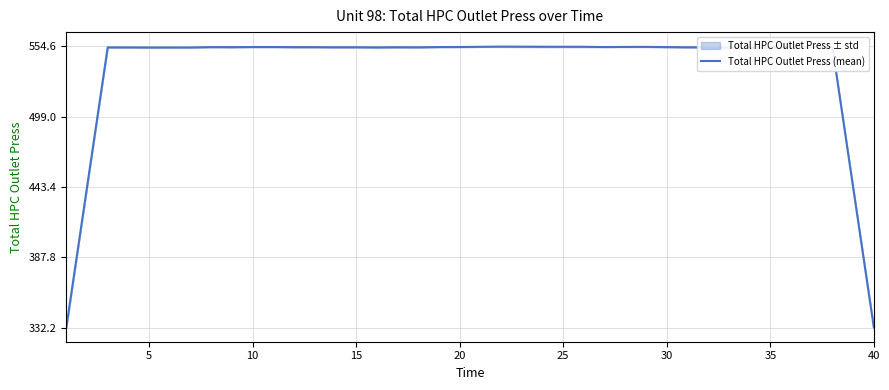

What is the sum of all values?

21489.4